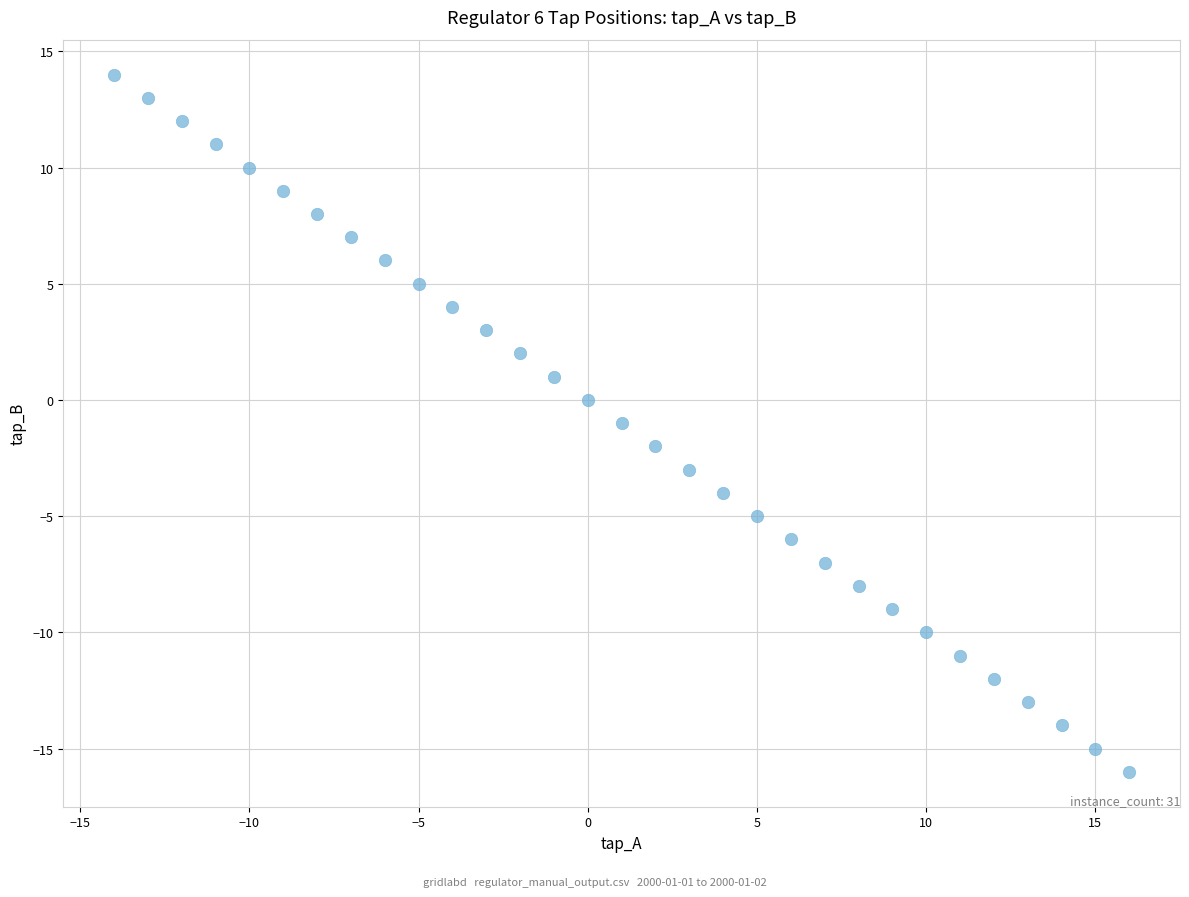

What is the range of Y values (max minus min)?

30